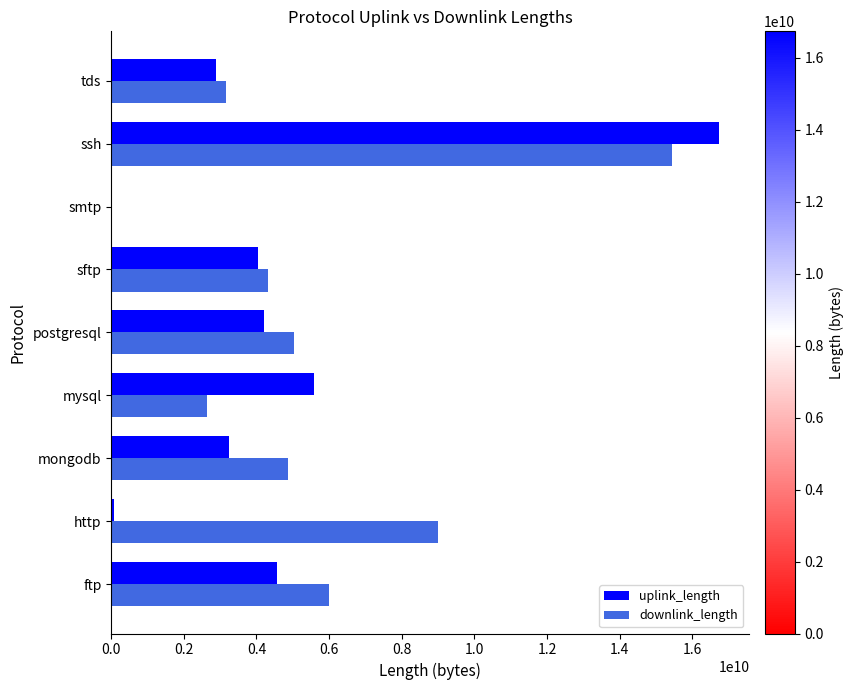

What is the sum of the uplink_length values at postgresql and mysql?

9780858755